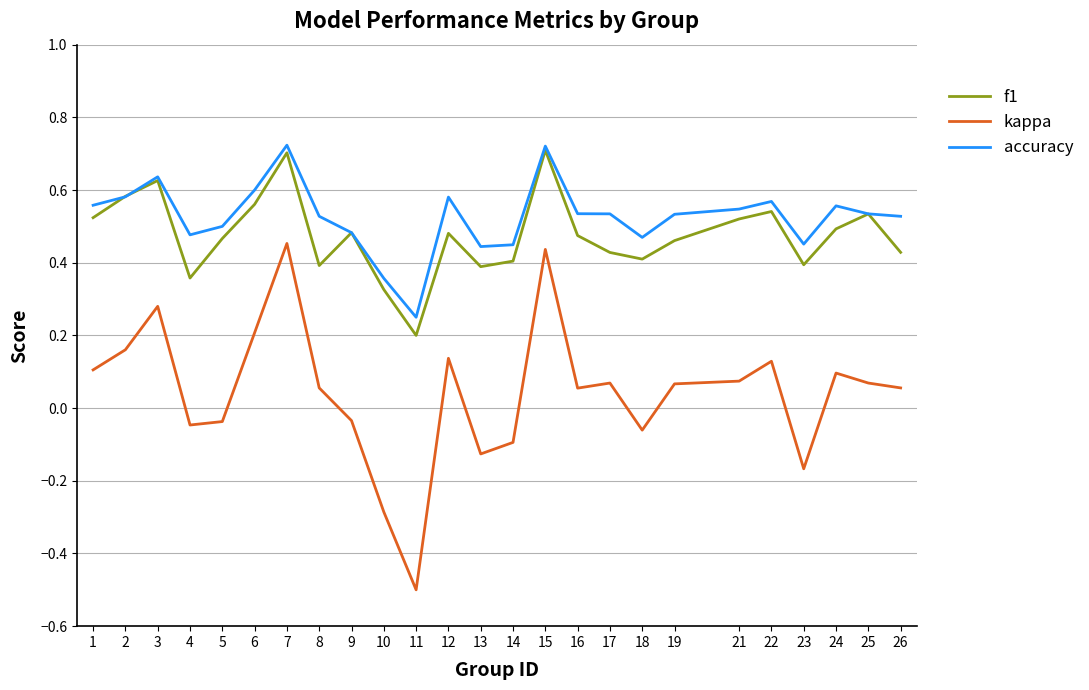

True or false: kappa and f1 intersect in this chart.

False